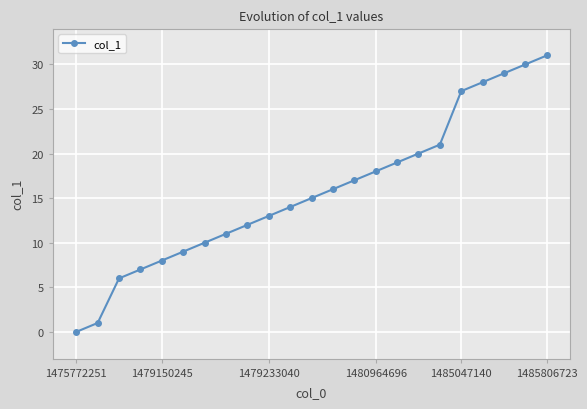

How many positive values are there?

22